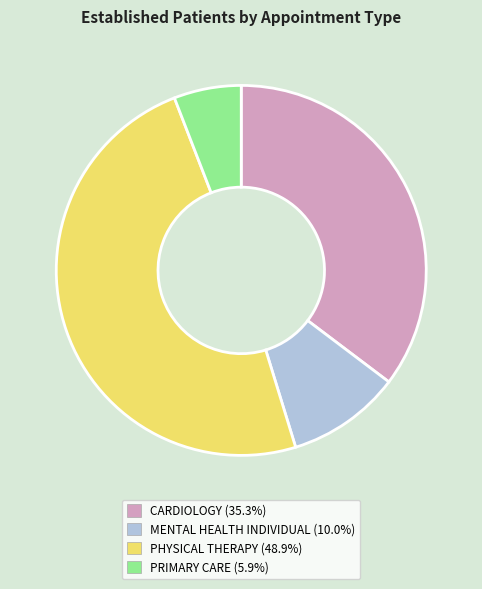

Which has a higher value, PHYSICAL THERAPY or MENTAL HEALTH INDIVIDUAL?

PHYSICAL THERAPY